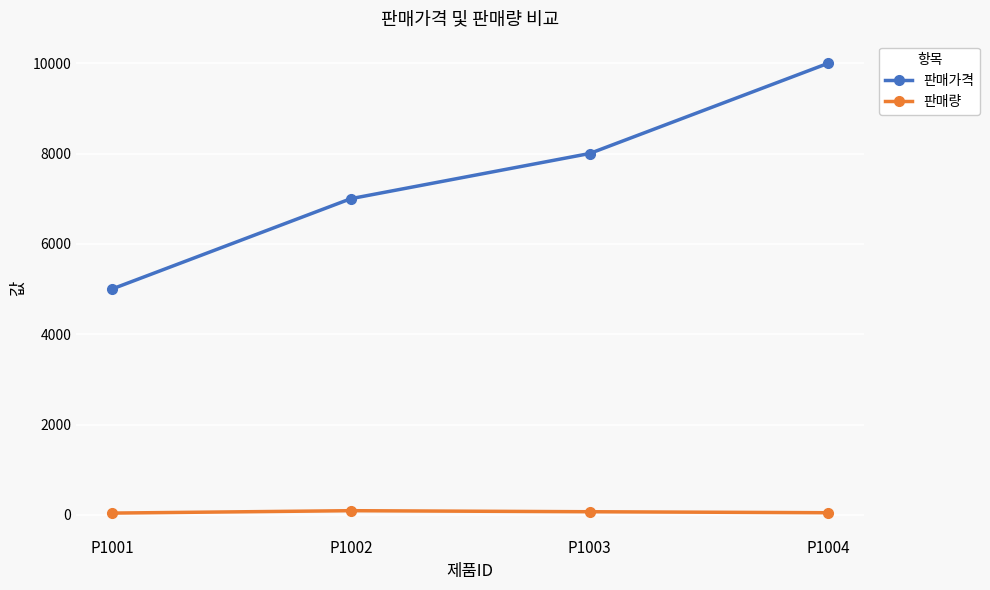

Is the value of 판매량 at P1002 greater than the value of 판매가격 at P1003?

No